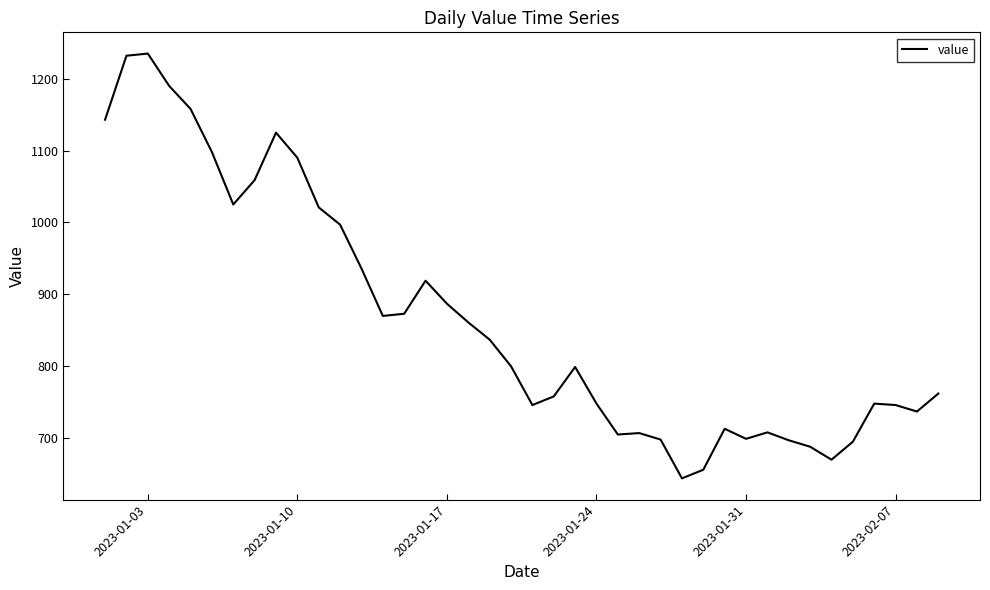

What is the difference between the maximum and minimum values?

591